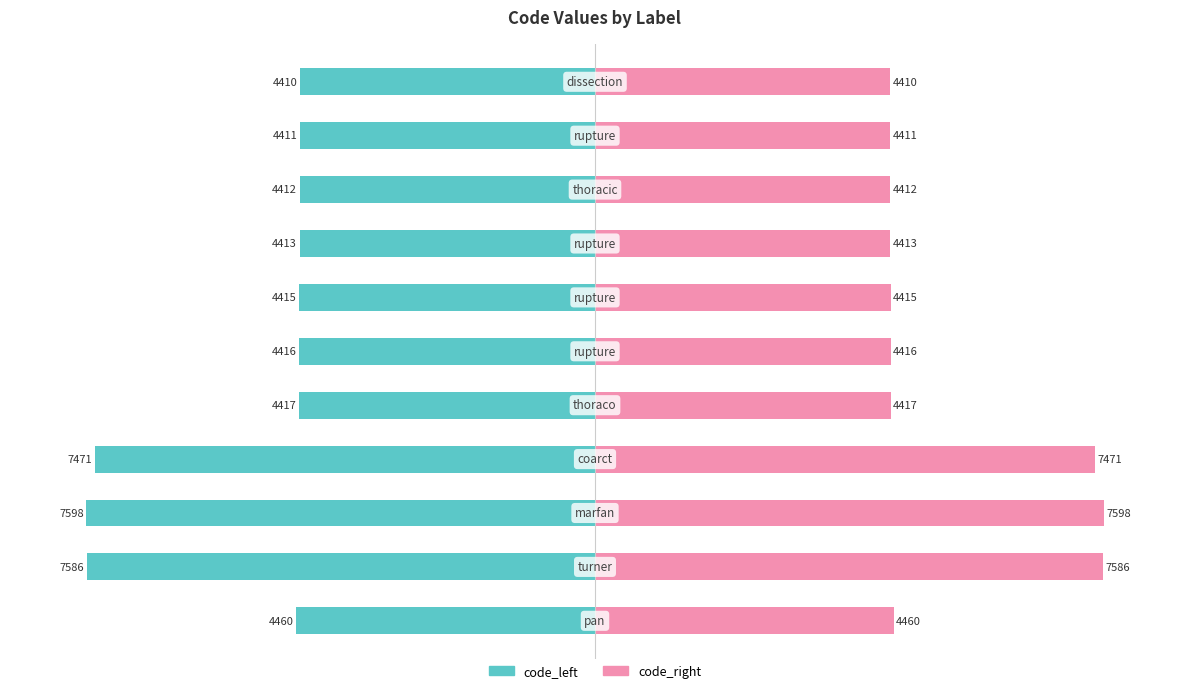

How many data points does each series have?

11